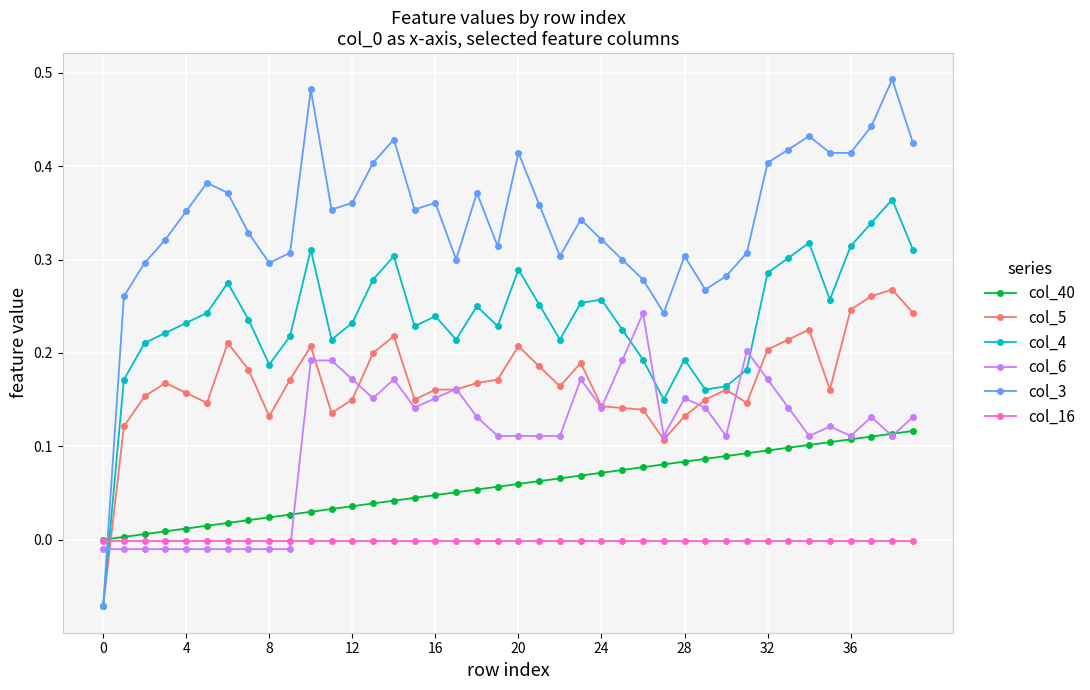

Which series has the widest spread of values?

col_3